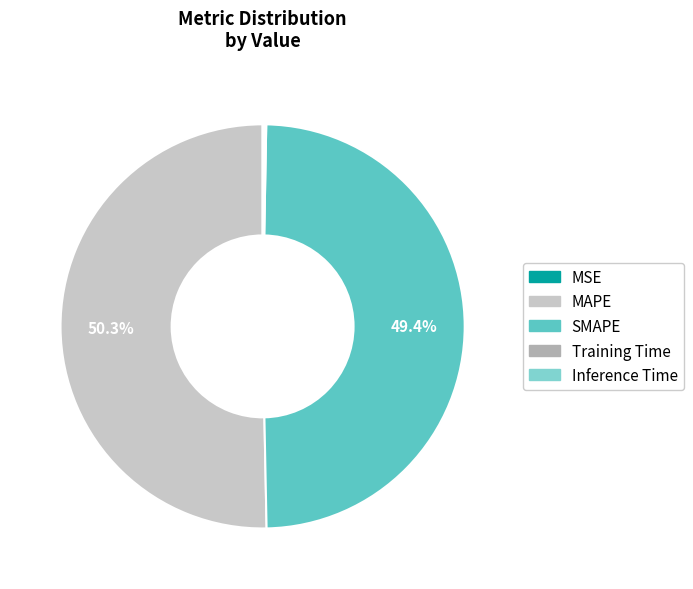

Which slice represents more than half of the pie?

MAPE